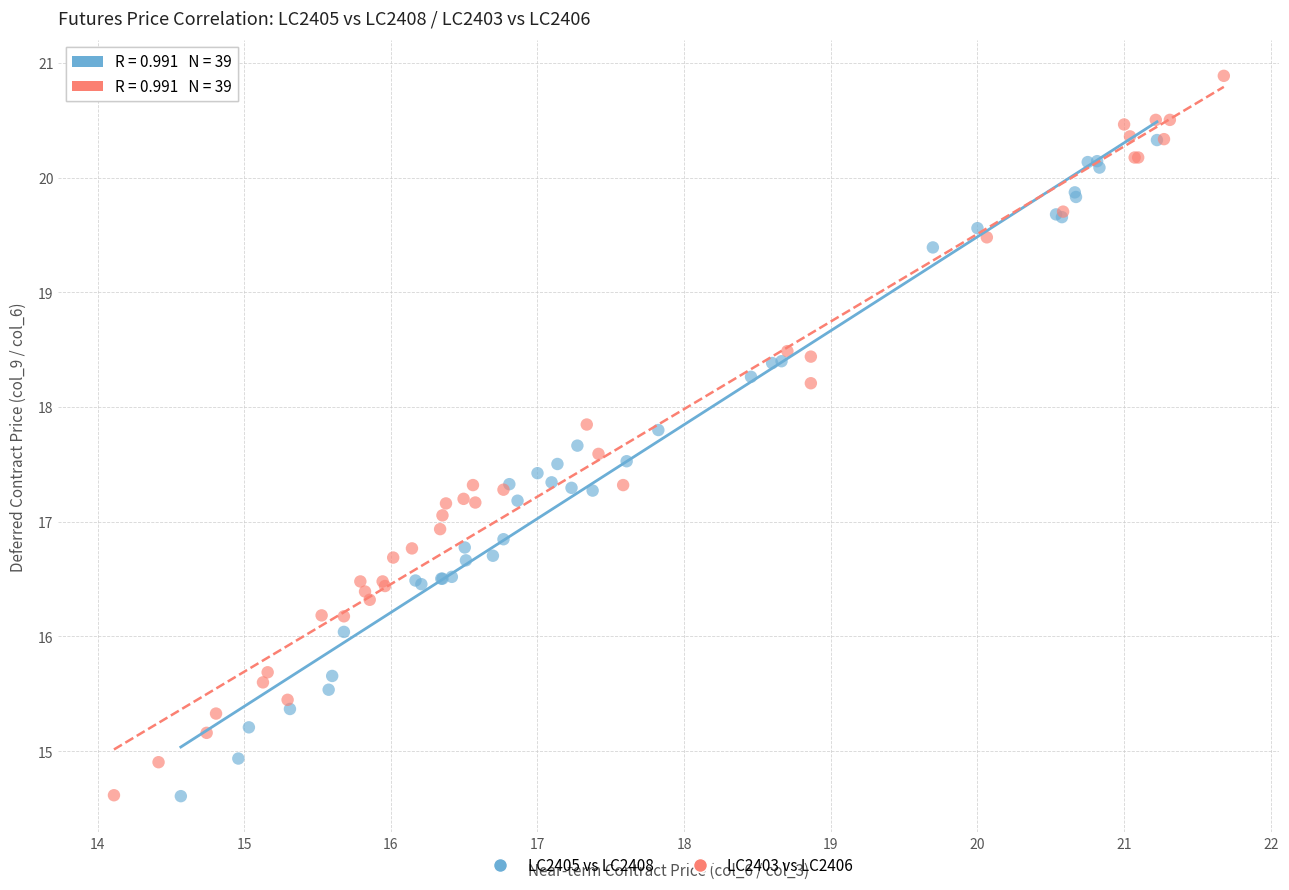

Which series has the widest spread of Y values?

LC2403 vs LC2406